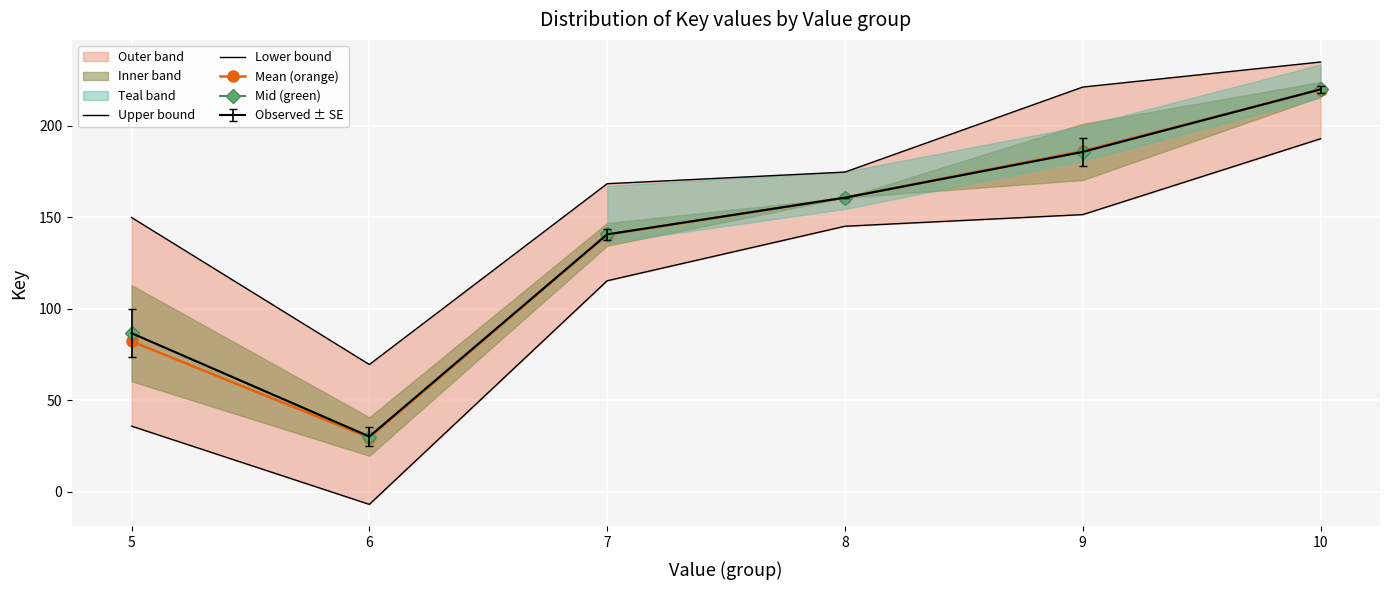

Is the value of Mid (green) at 6 greater than the value of Lower bound at 9?

No